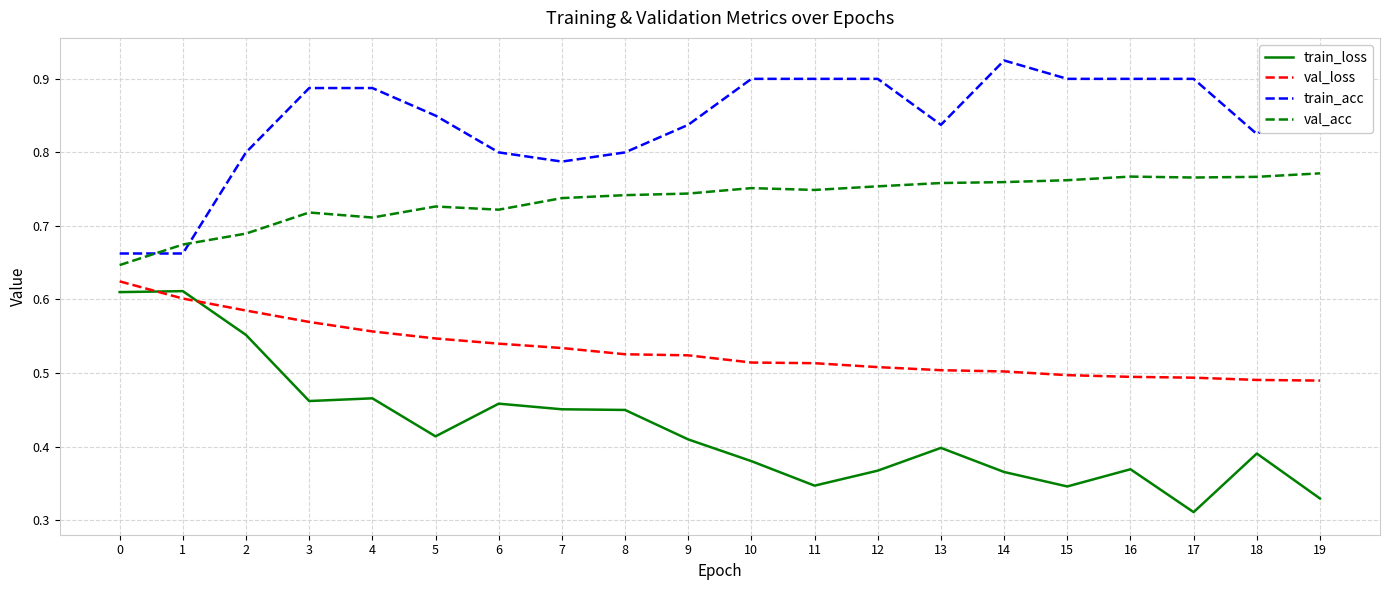

At which category does val_acc reach its first local peak?

3